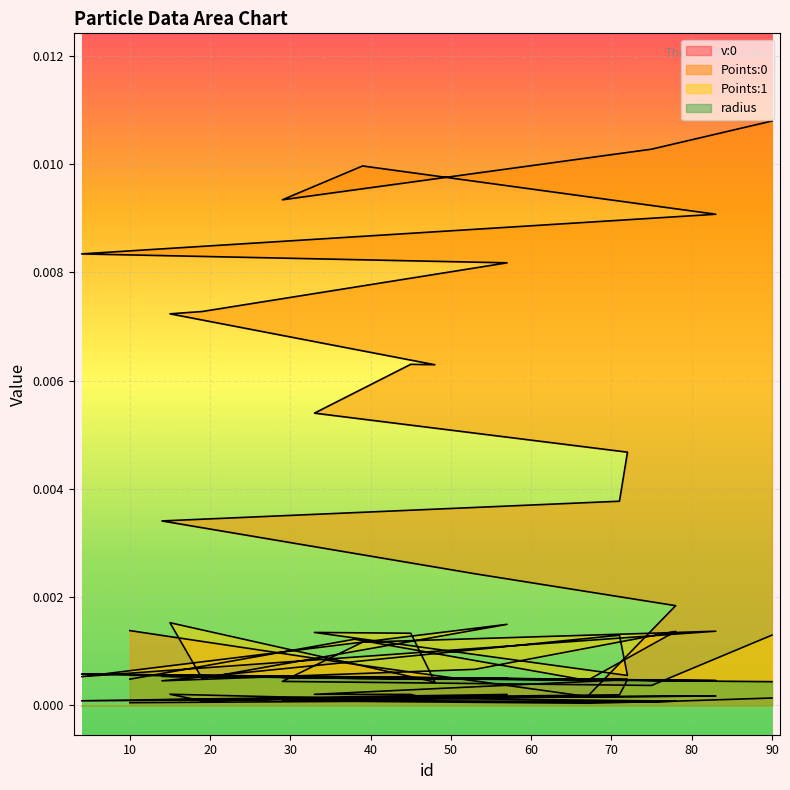

Reading left to right, what are all the values shown in this chart?

v:0: 0.0	0.0	0.0	0.0	0.0	0.0	0.0	0.0	0.0	0.0	0.0	0.0	0.0	0.0	0.0	0.0	0.0	0.0	0.0	0.0
Points:0: 0.0	0.0	0.0	0.0	0.0	0.0	0.0	0.0	0.0	0.0	0.0	0.0	0.0	0.0	0.0	0.0	0.0	0.0	0.0	0.0
Points:1: 0.0	0.0	0.0	0.0	0.0	0.0	0.0	0.0	0.0	0.0	0.0	0.0	0.0	0.0	0.0	0.0	0.0	0.0	0.0	0.0
radius: 0.0	0.0	0.0	0.0	0.0	0.0	0.0	0.0	0.0	0.0	0.0	0.0	0.0	0.0	0.0	0.0	0.0	0.0	0.0	0.0